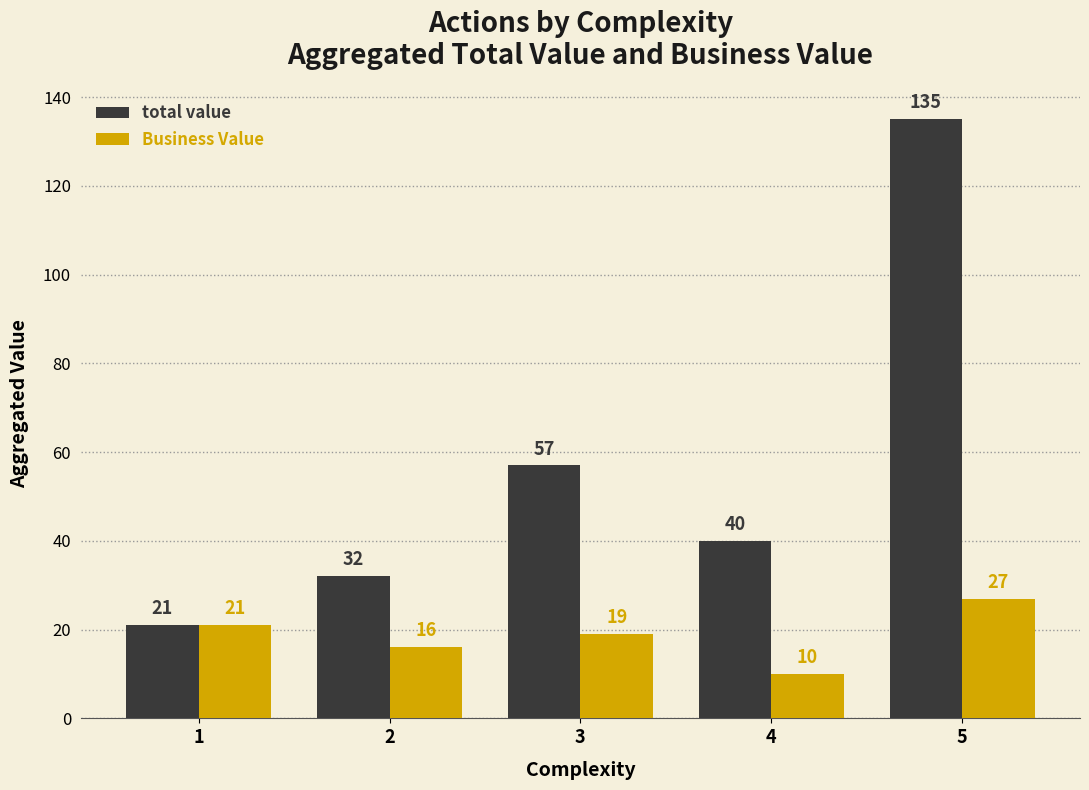

Which series changed the most between 4 and 5?

total value